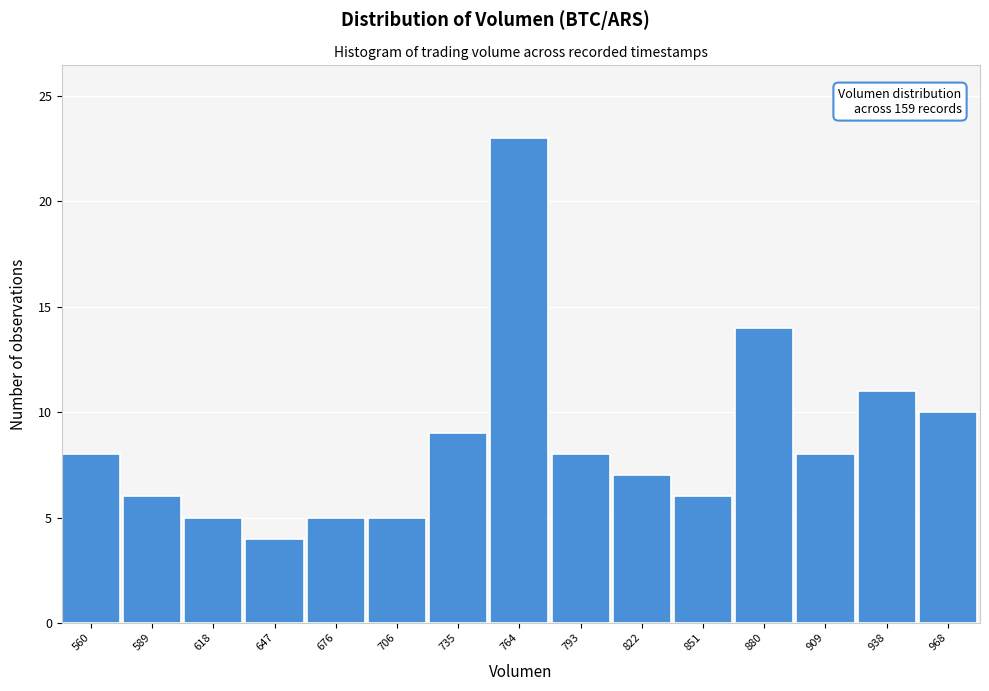

Reading left to right, extract all data points from this chart.

8	6	5	4	5	5	9	23	8	7	6	14	8	11	10